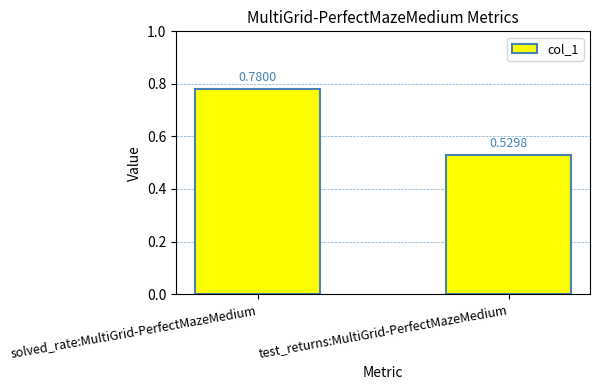

What is the average value?

0.7